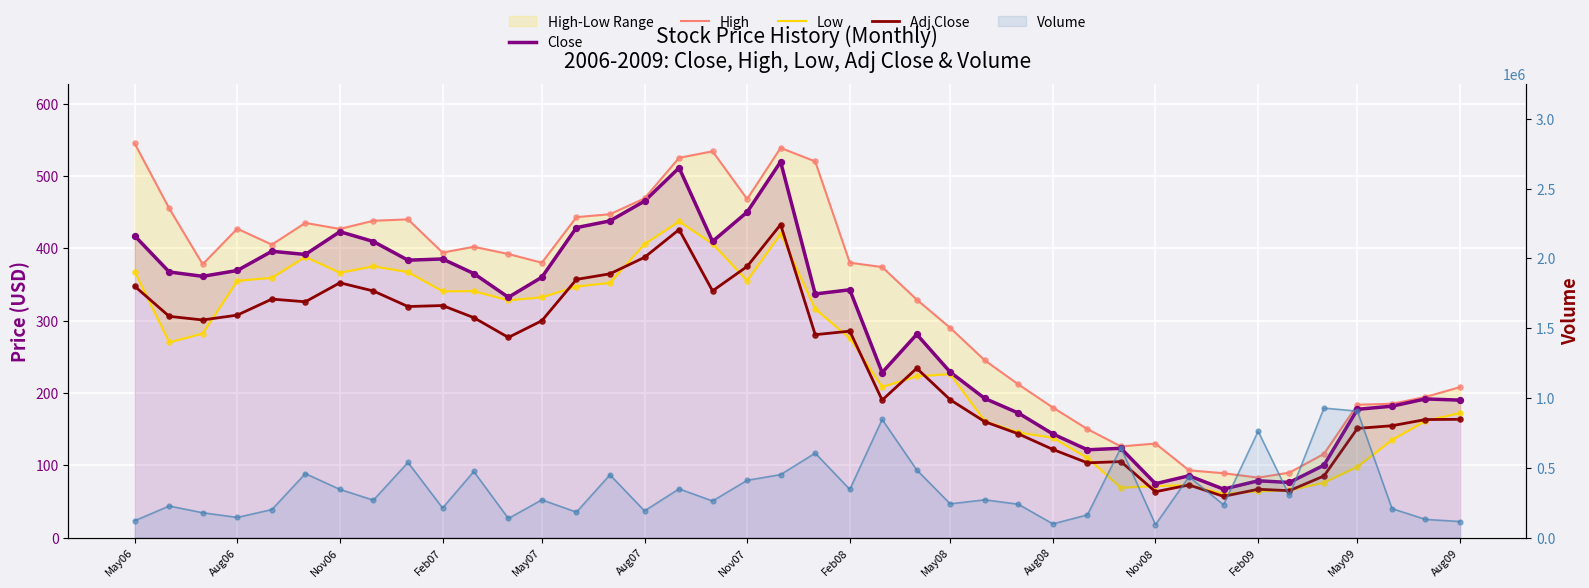

At how many categories does at least one series exceed 57988?

40